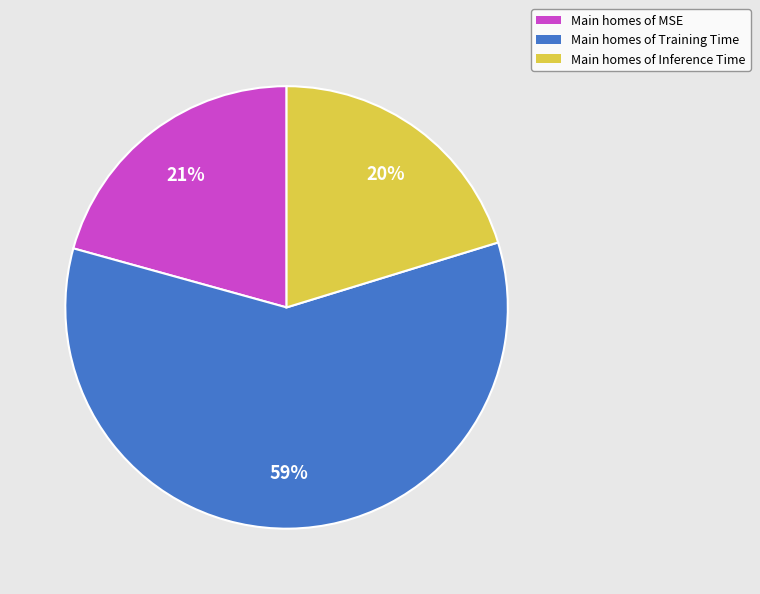

To the nearest percent, what is the difference between the largest and smallest slice percentages?

39%